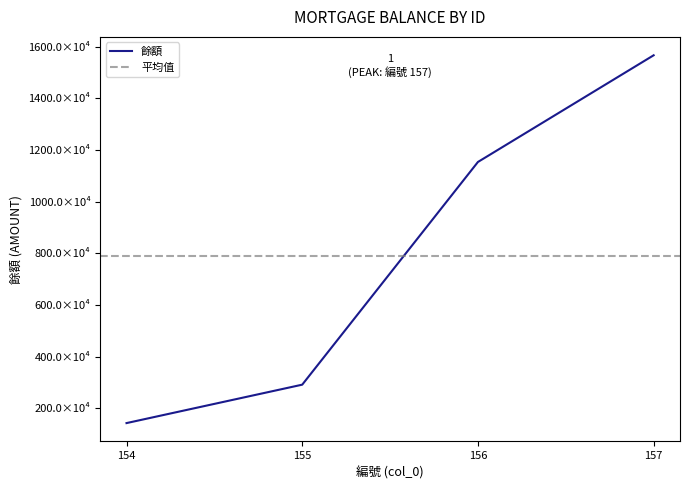

Rank the categories by value from highest to lowest.

157, 156, 155, 154